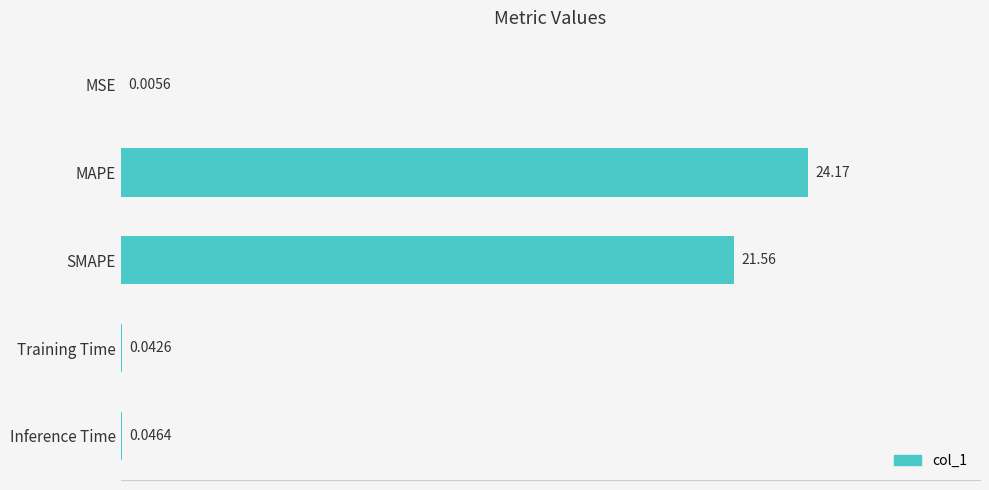

At which label is the value closest to 12?

SMAPE